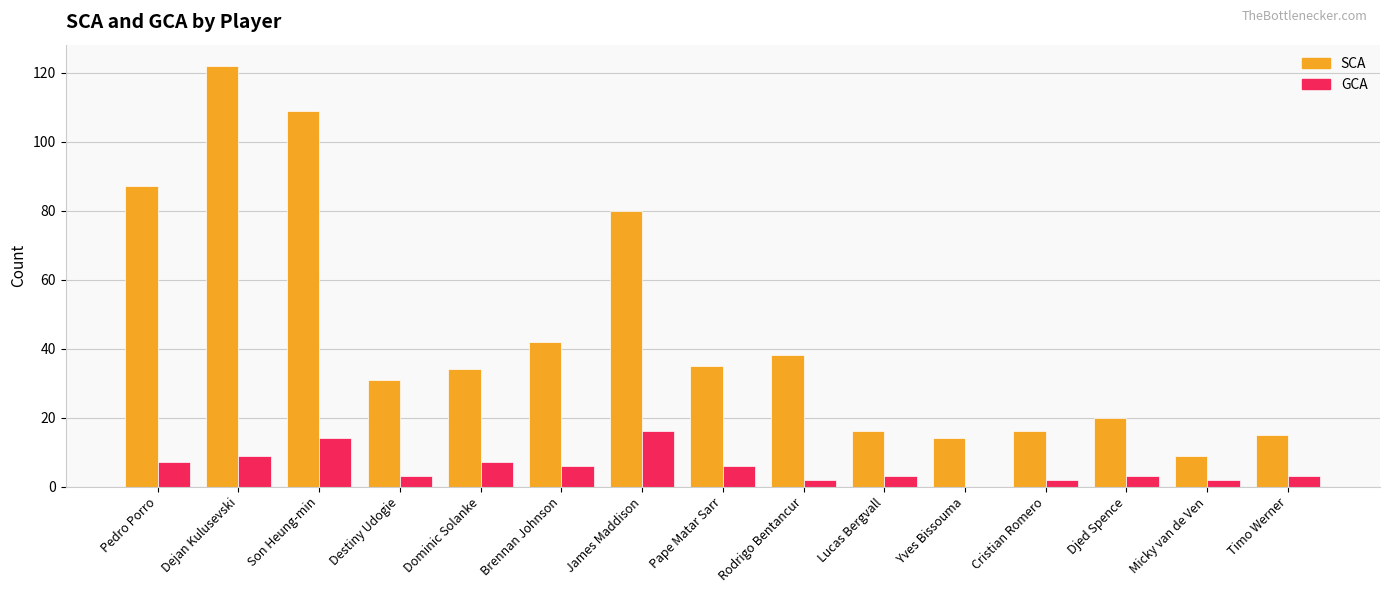

Which series changed the most between Pedro Porro and Timo Werner?

SCA